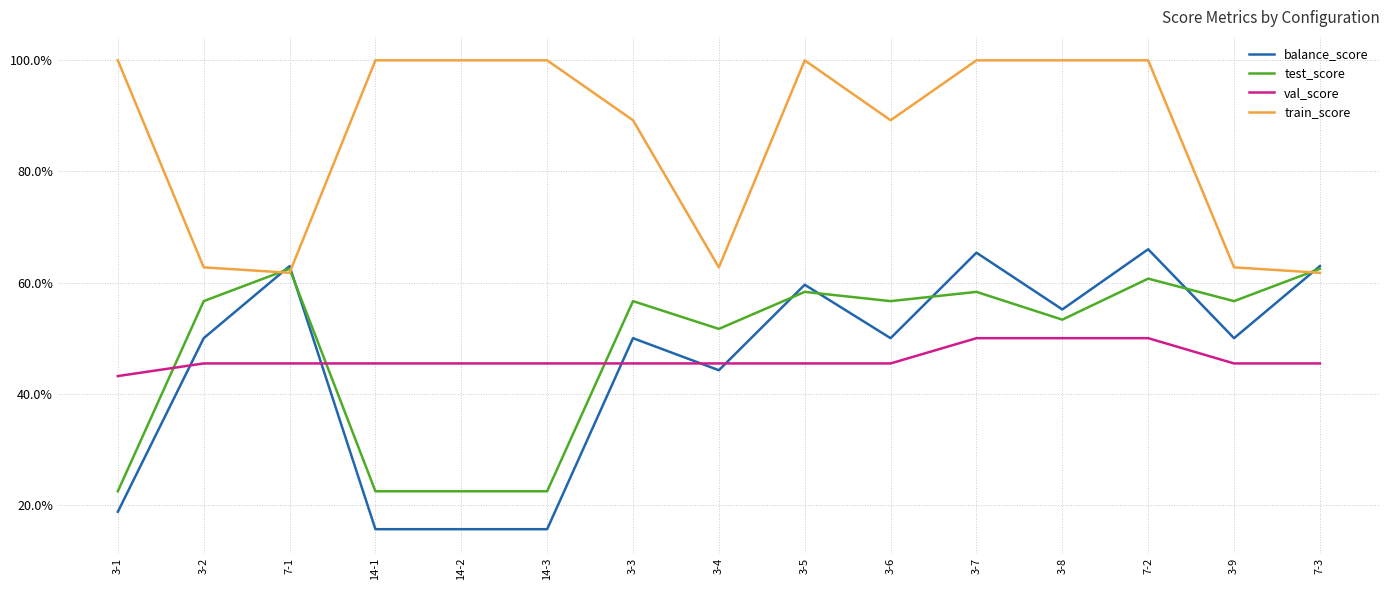

Reading left to right, list all the values displayed in this chart.

balance_score: 0.2	0.5	0.6	0.2	0.2	0.2	0.5	0.4	0.6	0.5	0.7	0.6	0.7	0.5	0.6
test_score: 0.2	0.6	0.6	0.2	0.2	0.2	0.6	0.5	0.6	0.6	0.6	0.5	0.6	0.6	0.6
val_score: 0.4	0.5	0.5	0.5	0.5	0.5	0.5	0.5	0.5	0.5	0.5	0.5	0.5	0.5	0.5
train_score: 1.0	0.6	0.6	1.0	1.0	1.0	0.9	0.6	1.0	0.9	1.0	1.0	1.0	0.6	0.6